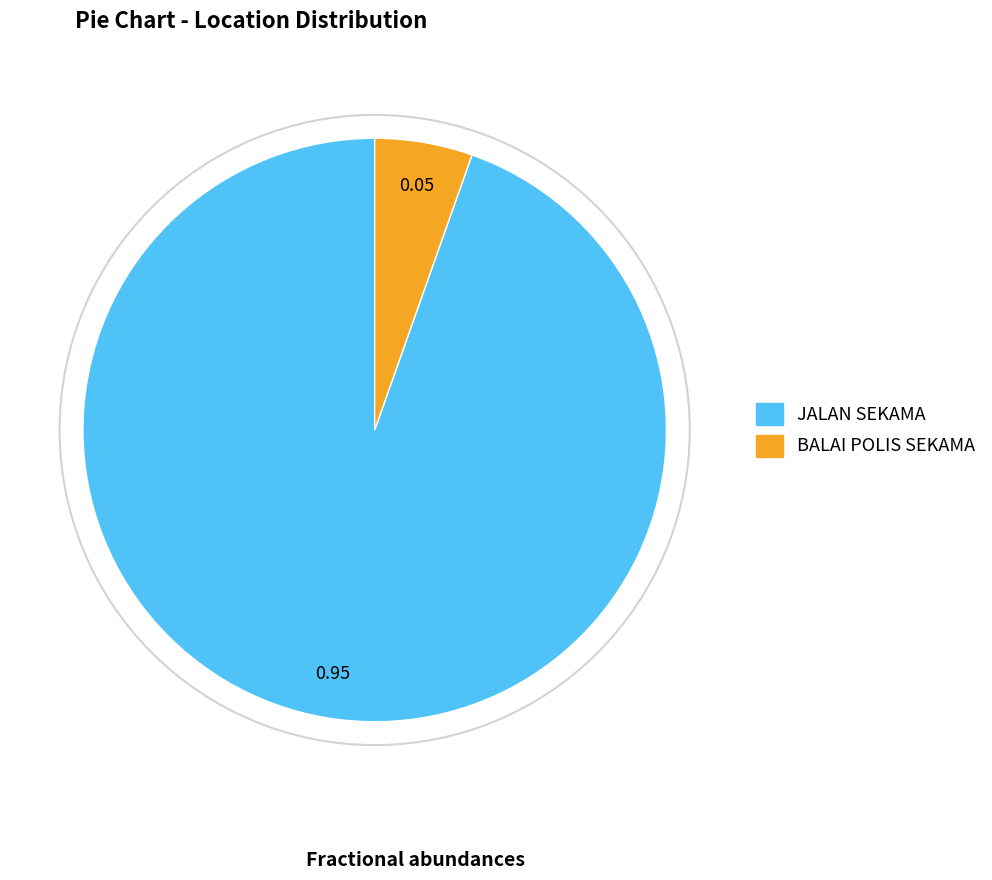

Which slice is the smallest?

BALAI POLIS SEKAMA